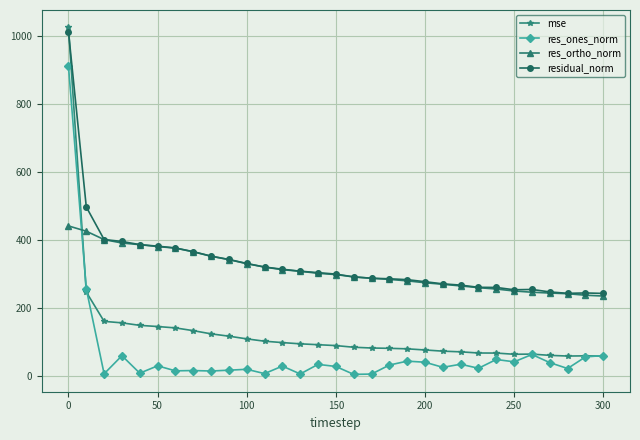

Does the chart have visible grid lines?

Yes